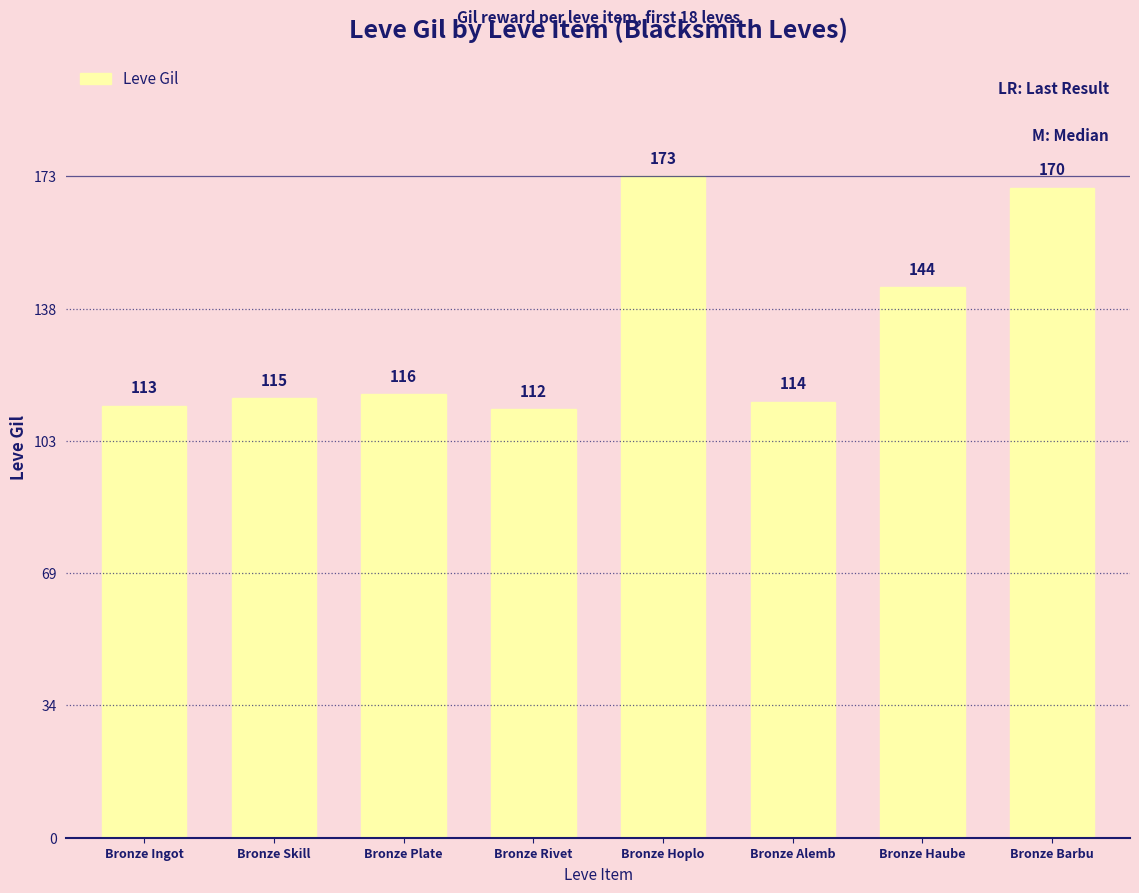

Rank the categories by value from highest to lowest.

Bronze Hoplo, Bronze Barbu, Bronze Haube, Bronze Plate, Bronze Skill, Bronze Alemb, Bronze Ingot, Bronze Rivet